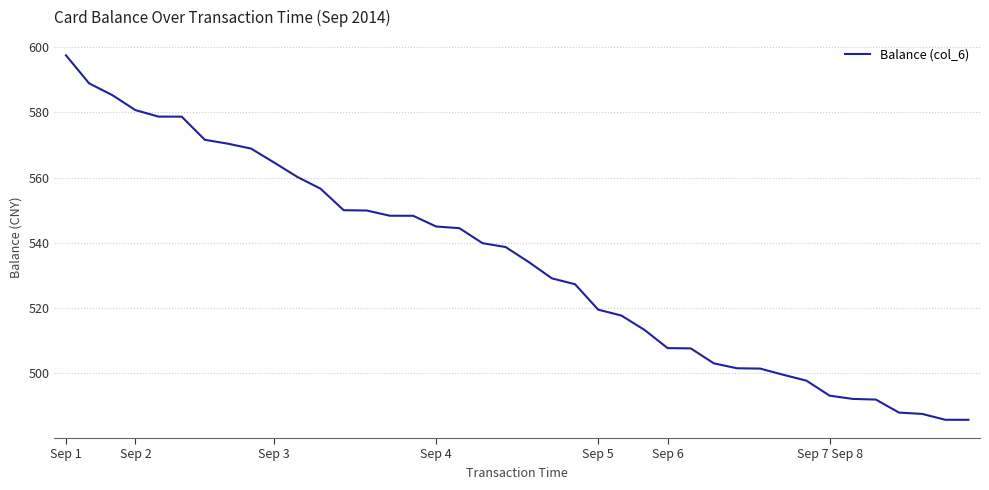

Does the chart have visible grid lines?

Yes